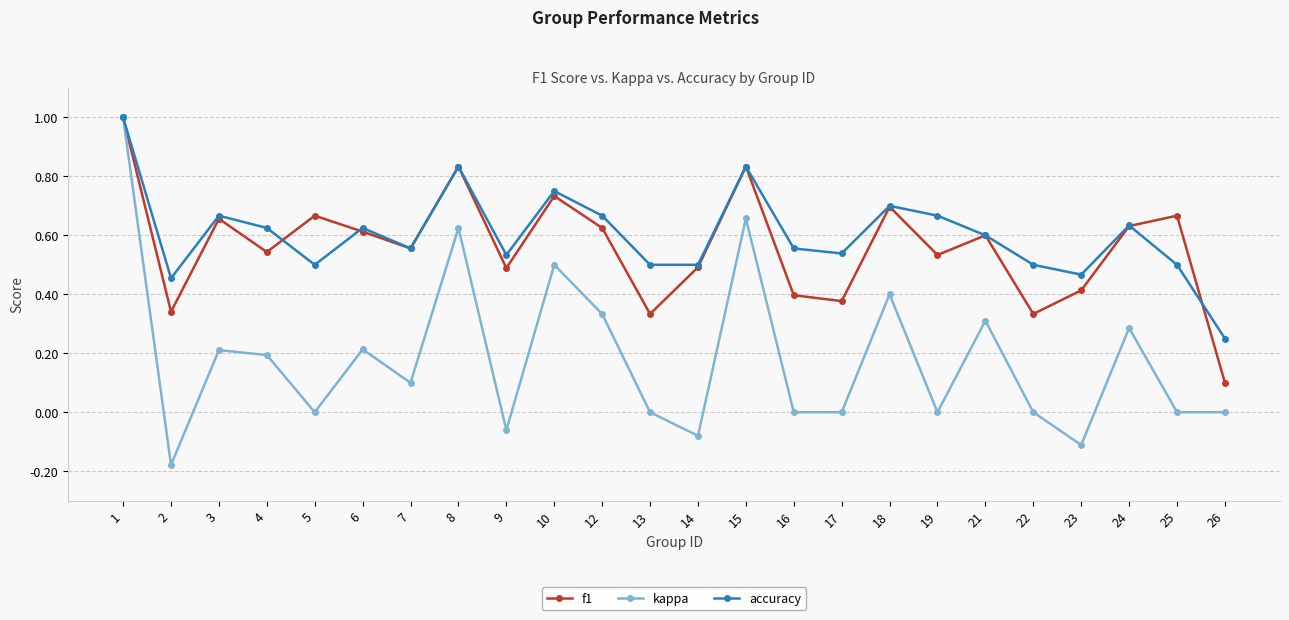

Rank the series at 26 from lowest to highest value.

kappa, f1, accuracy